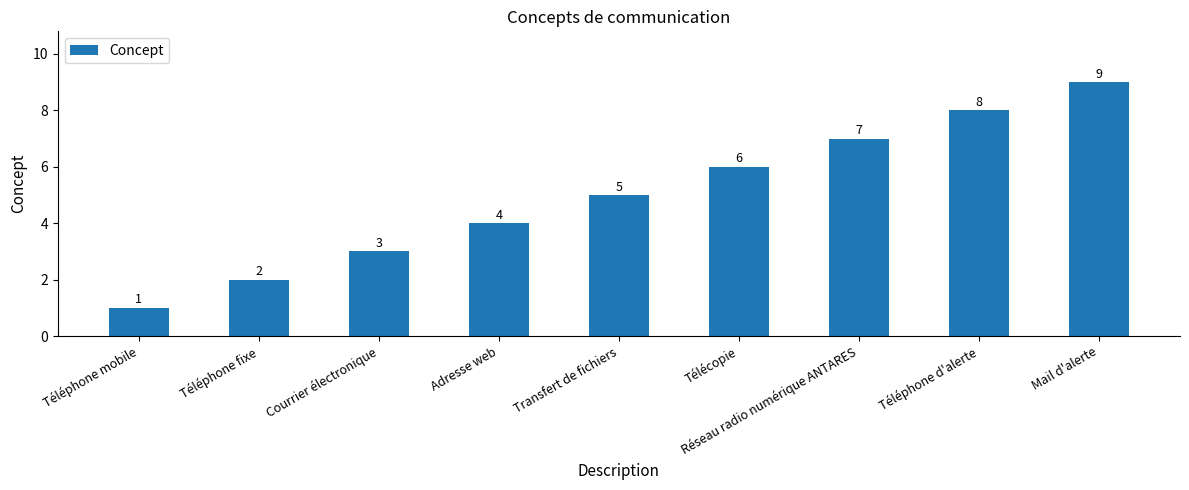

Does the chart contain stacked bars?

No